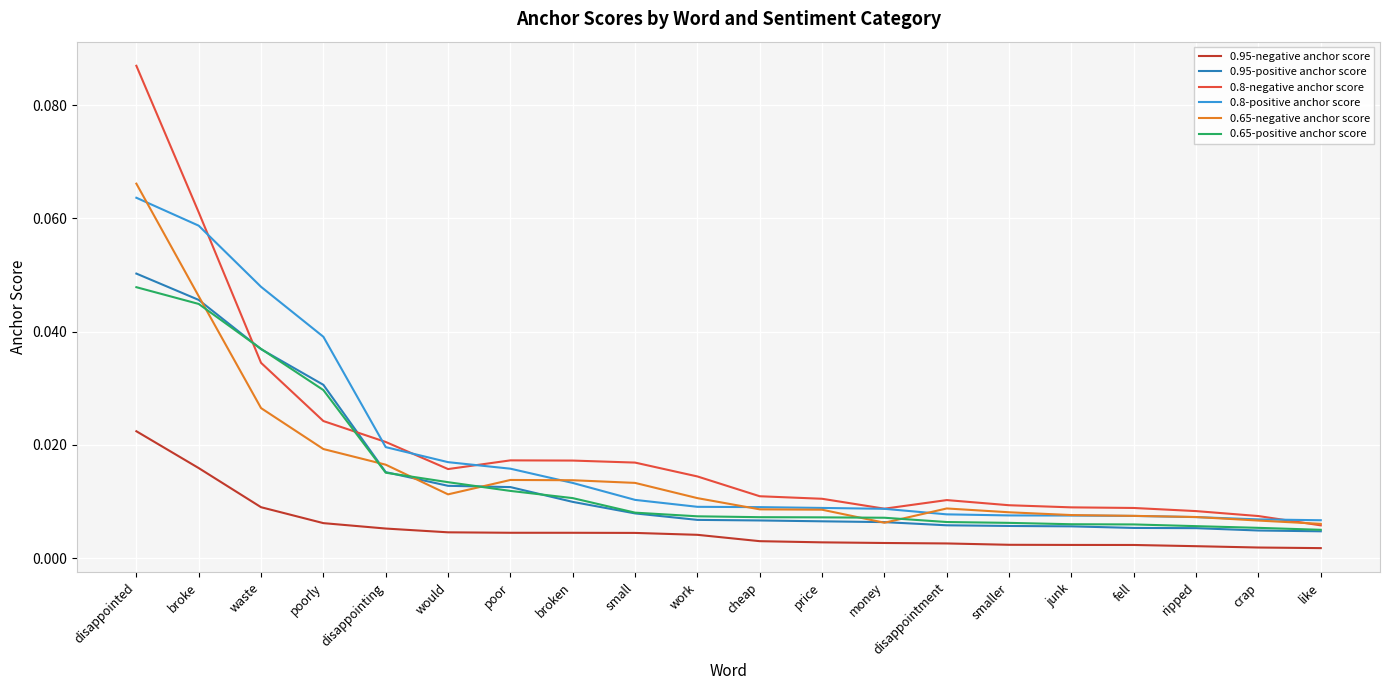

Is the value of 0.65-positive anchor score at disappointed greater than the value of 0.95-positive anchor score at price?

Yes